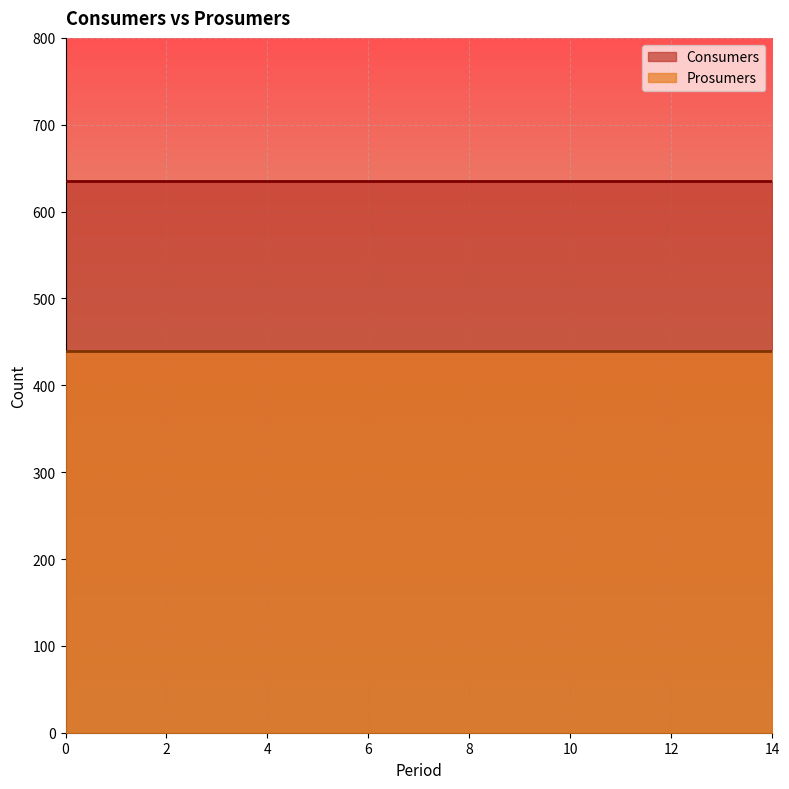

Which series has the widest spread of values?

Consumers